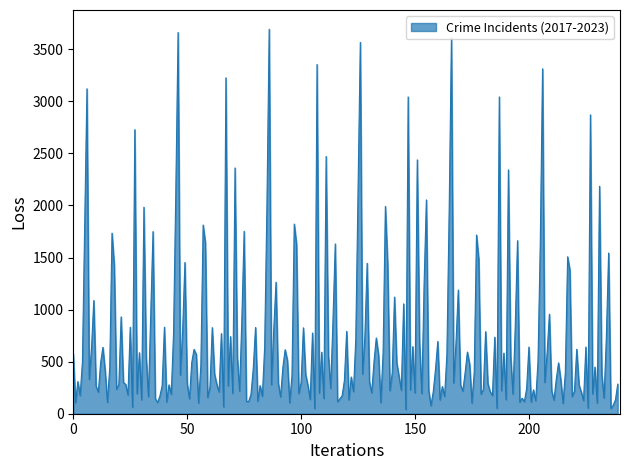

What is the greatest value displayed?

3692